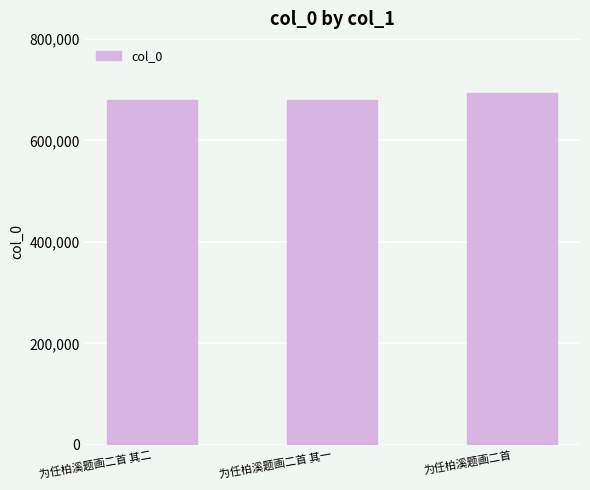

What value does the data have at 为任柏溪题画二首 其二, to the nearest 50?

679750